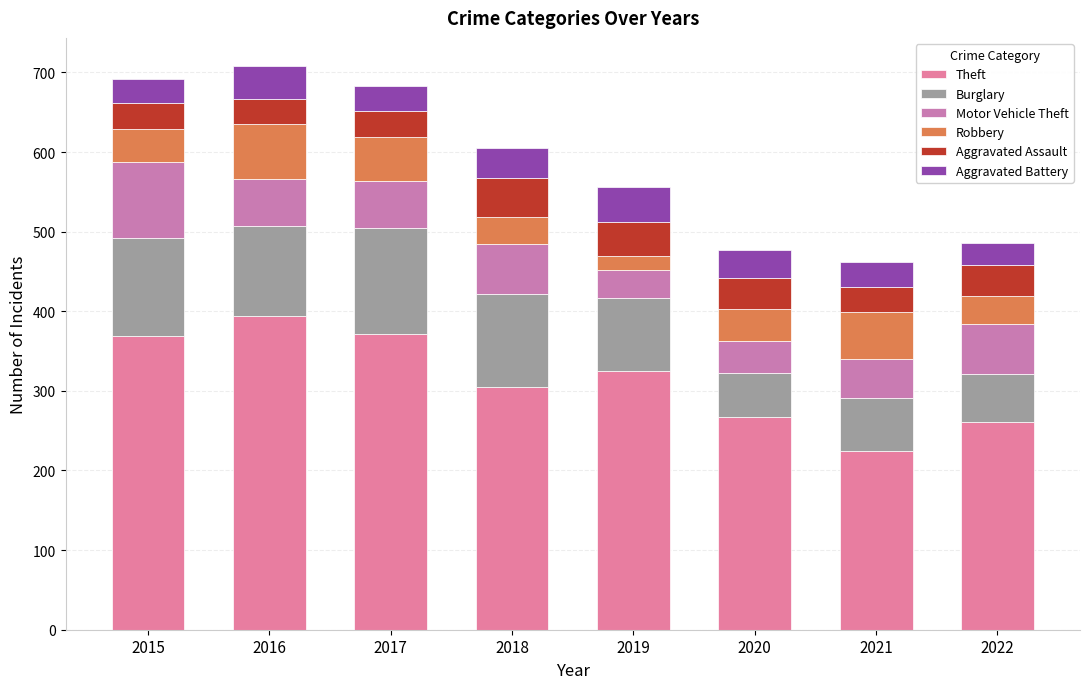

Where is Motor Vehicle Theft nearest to the value 65?

2018